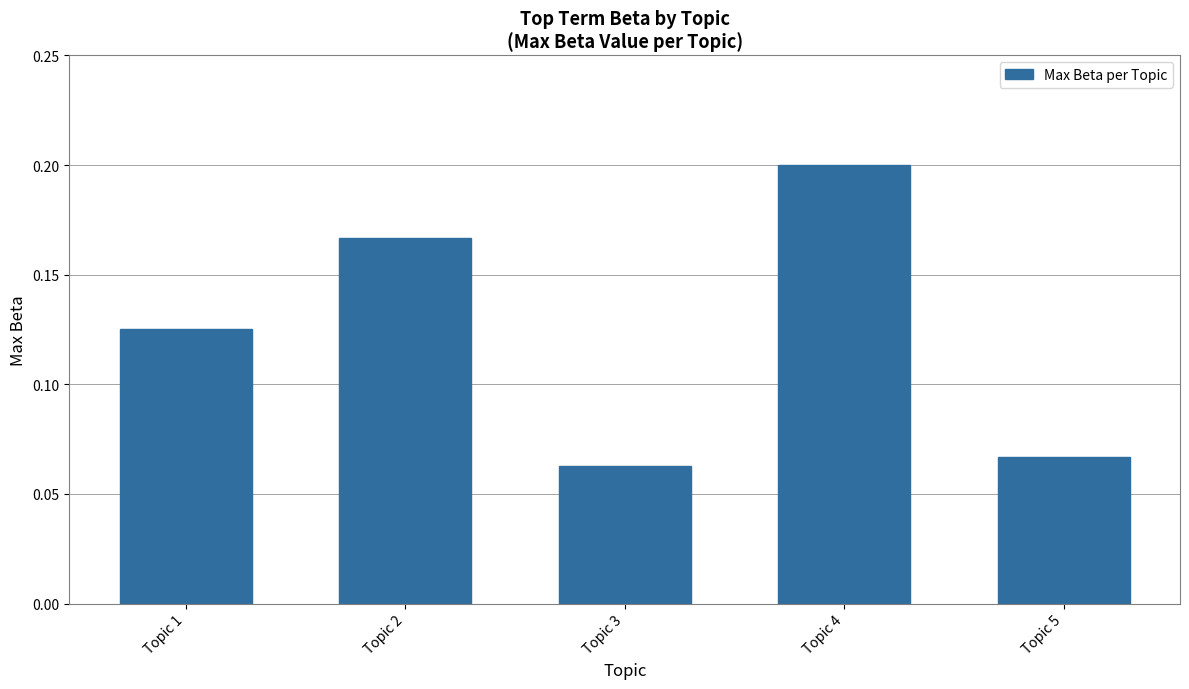

Which label corresponds to the largest value in the chart?

Topic 4